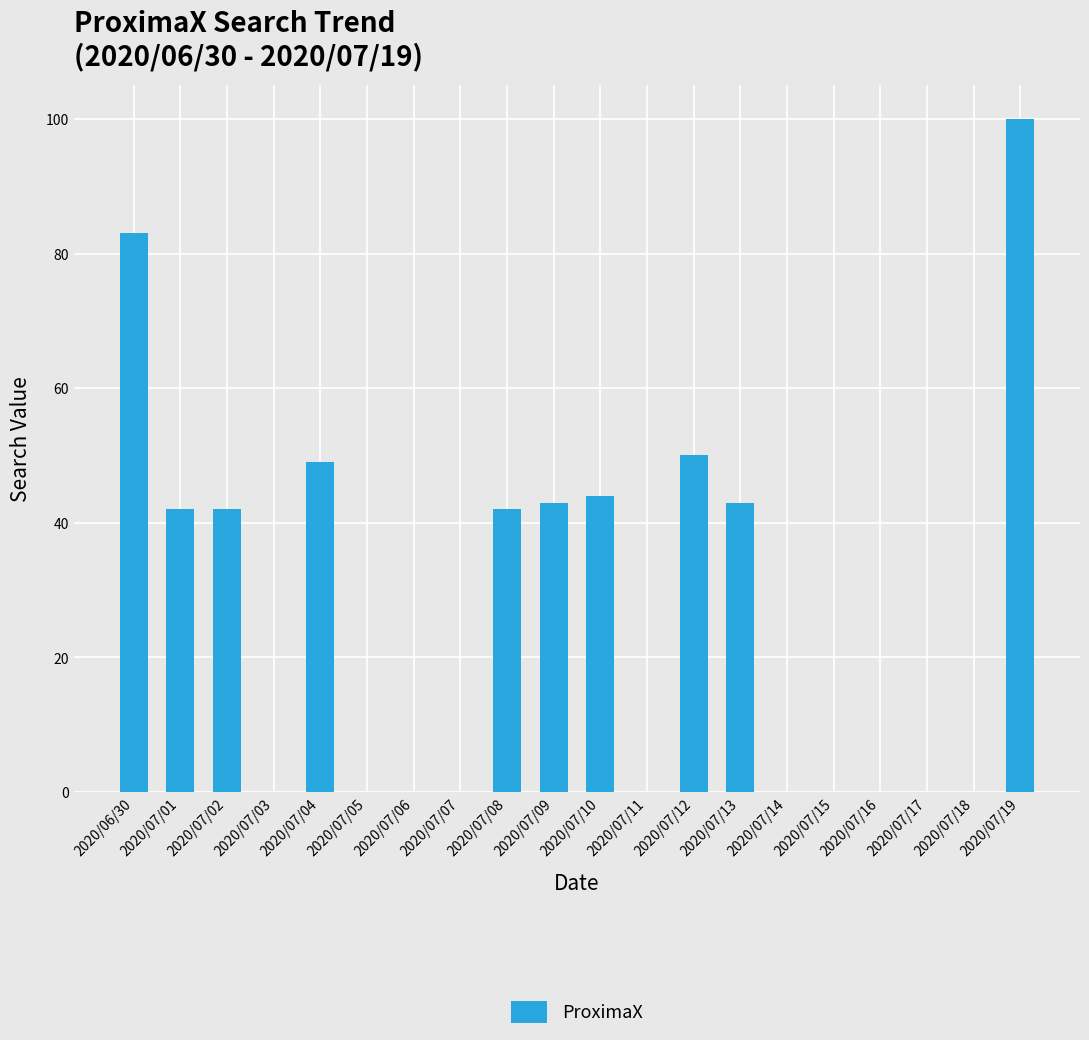

What is the difference between the values at 2020/07/02 and 2020/06/30?

41